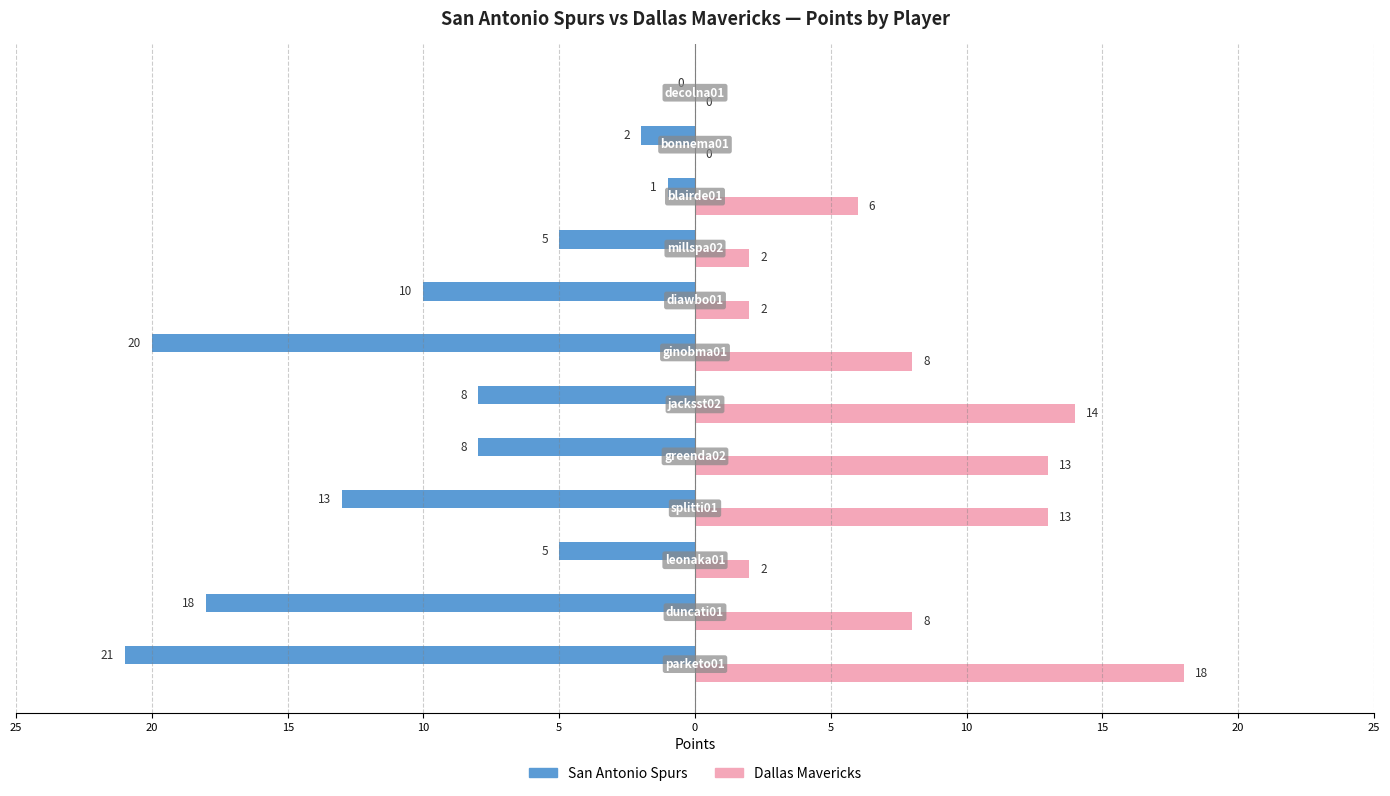

Which series has the widest spread of values?

San Antonio Spurs